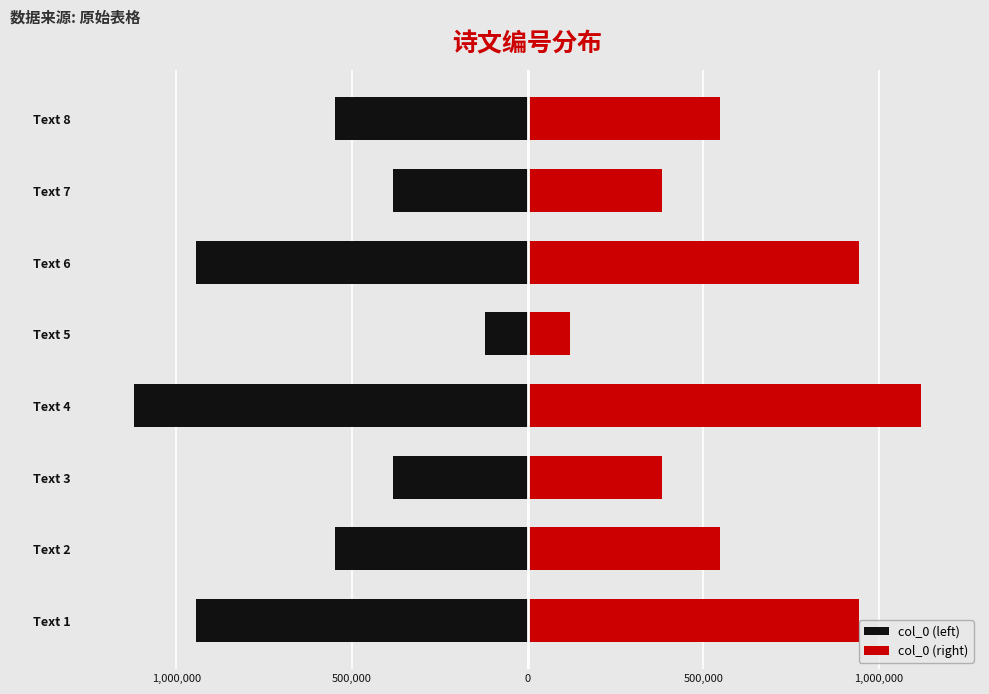

How many distinct data groups are displayed?

2